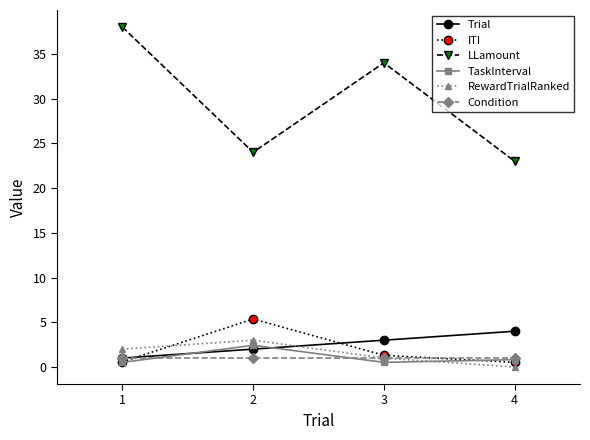

Does the chart display data point markers on the line(s)?

Yes